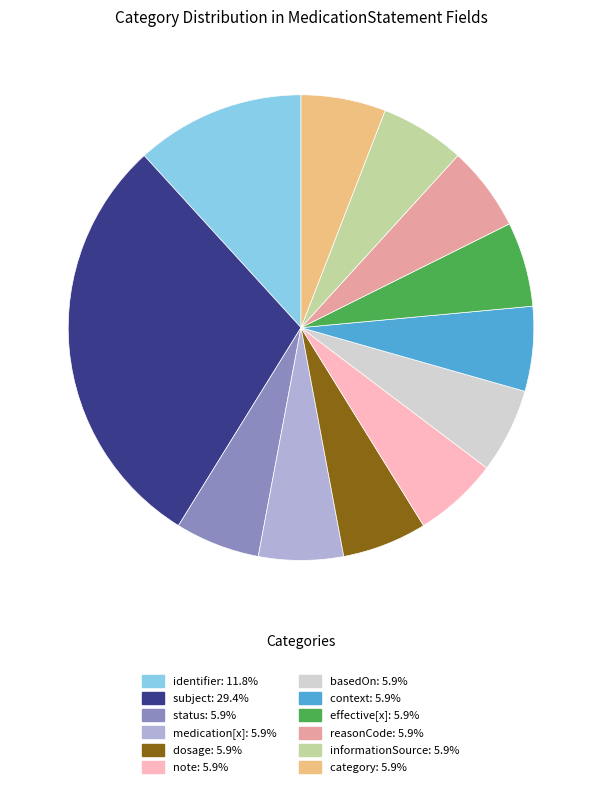

Is there a majority slice in this chart?

No